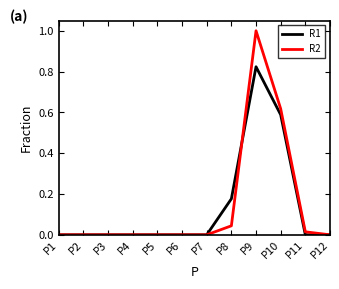

Rank the series at P9 from highest to lowest value.

R2, R1